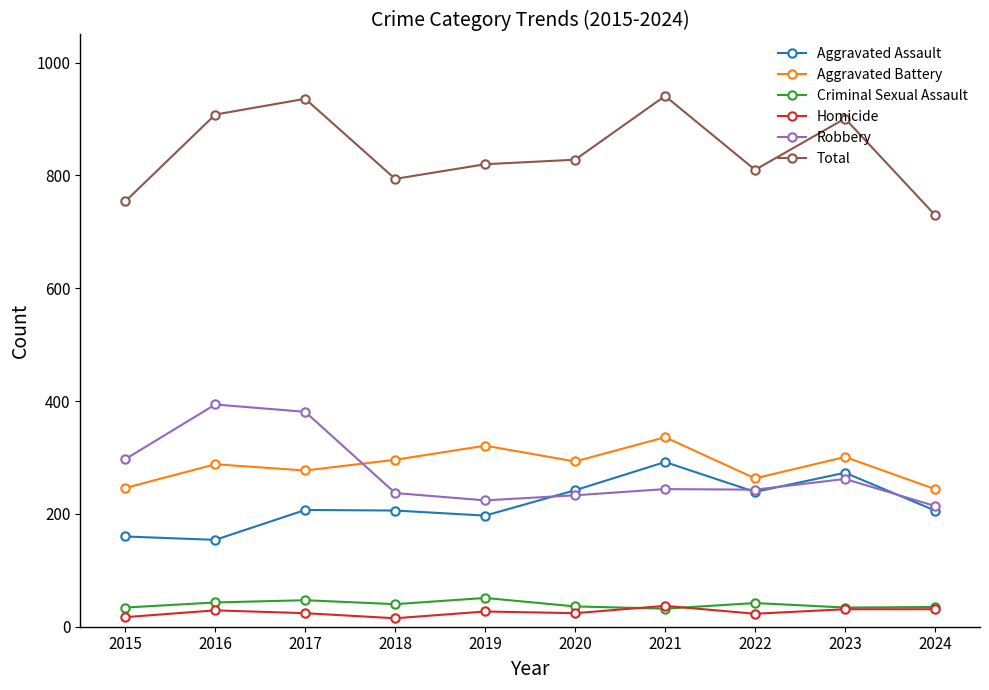

What is the value of the Robbery point at the 2nd from the left?

394